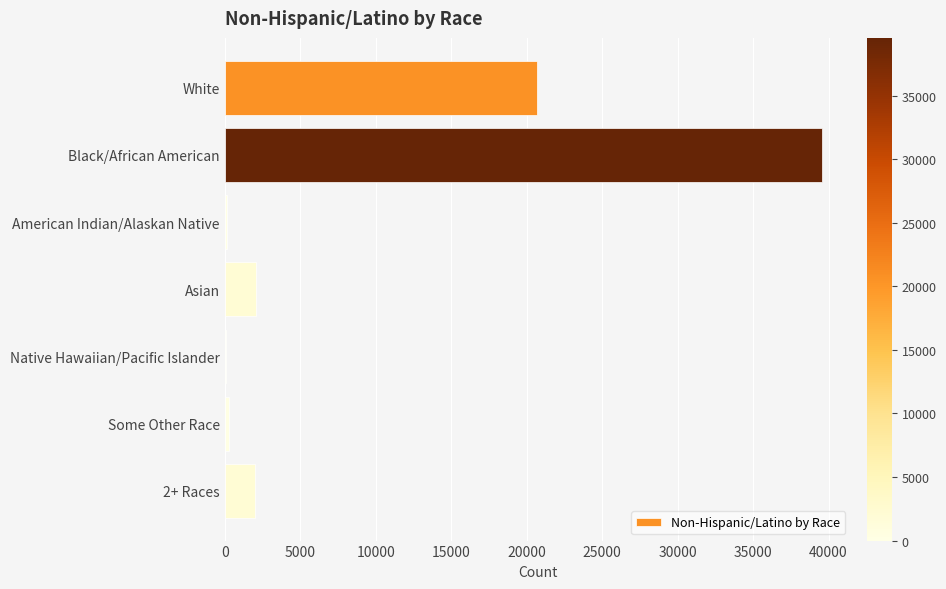

Is it true that the value at Asian is 2053?

True